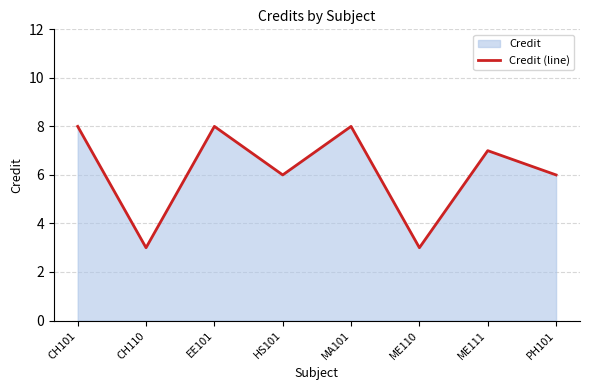

What is the difference between the values at CH101 and CH110?

5